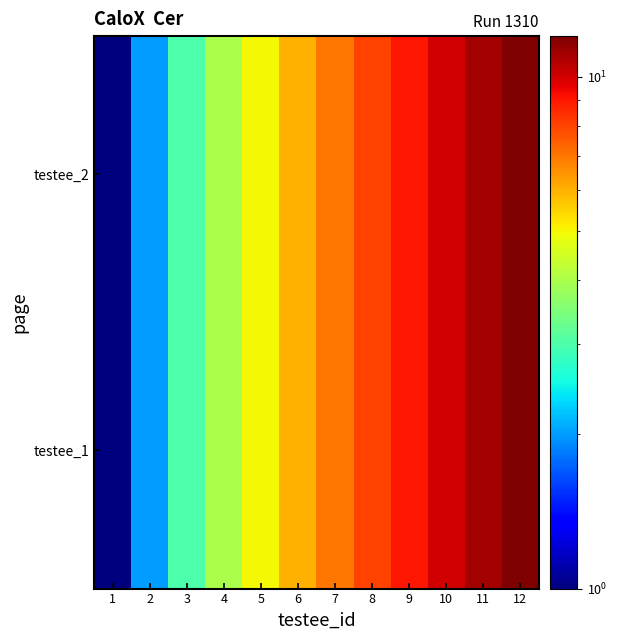

At which category is the sum across all series the highest?

12